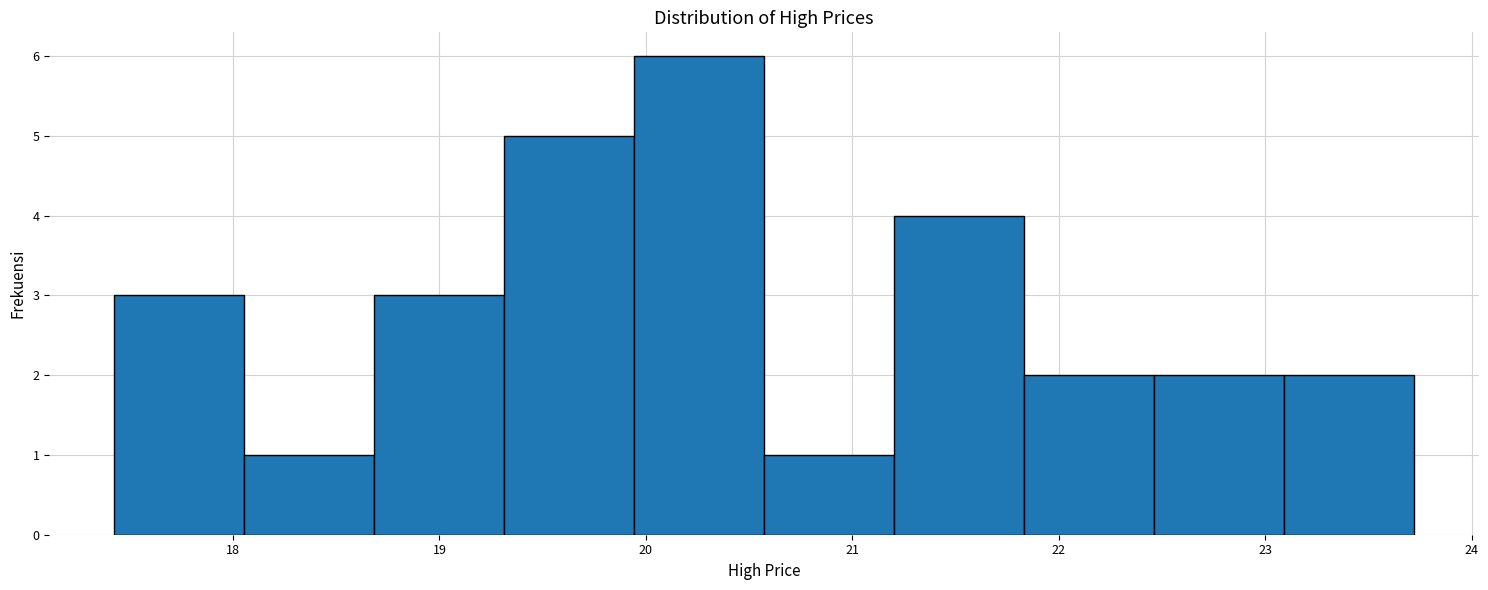

What is the height of the bar covering 19.9 to 20.6 on the x-axis? Neither the bar edges nor the heights are printed on the chart, so give them approximately, as read against the axes.

6